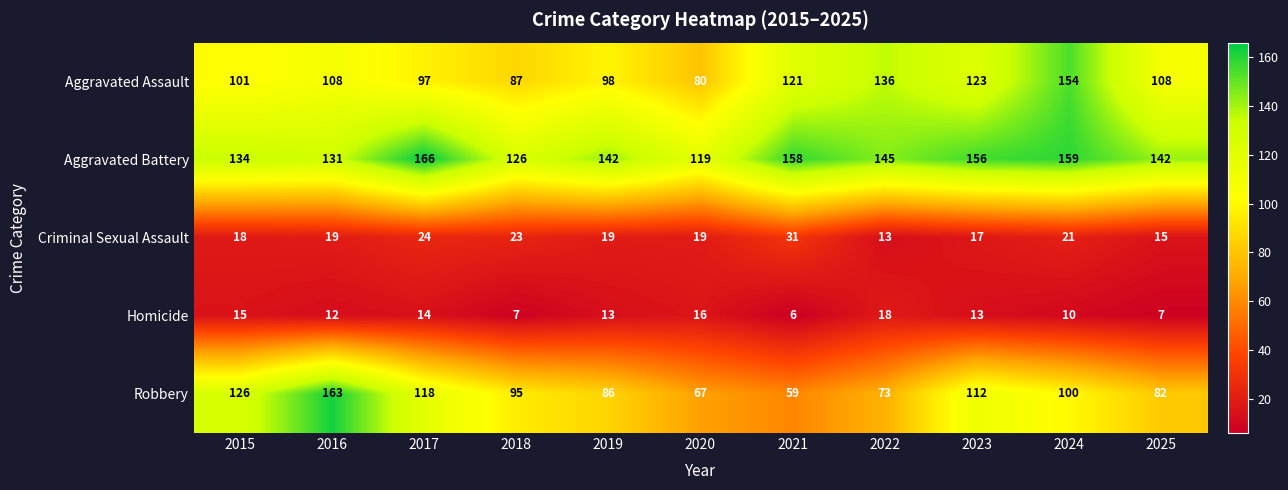

At which label does Aggravated Battery reach its minimum?

2020